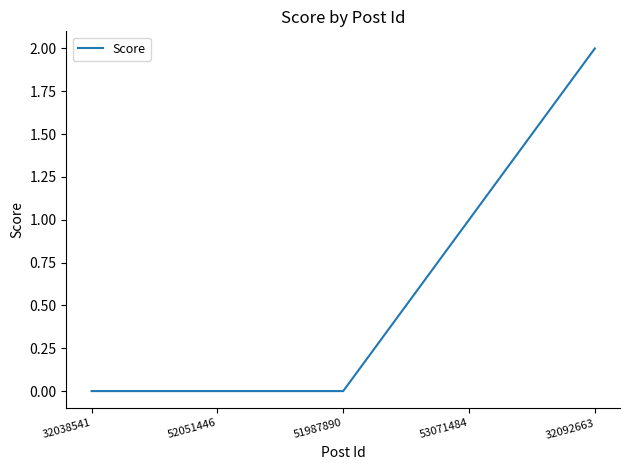

True or false: the data has more than 1 interior local peaks.

False